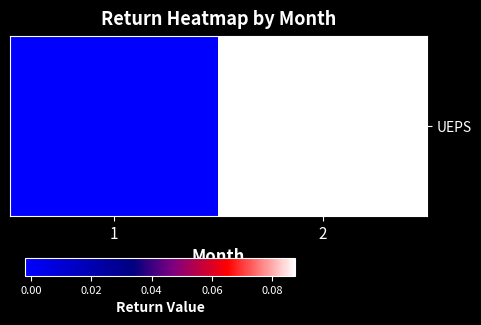

What is the maximum value shown in the chart?

0.1